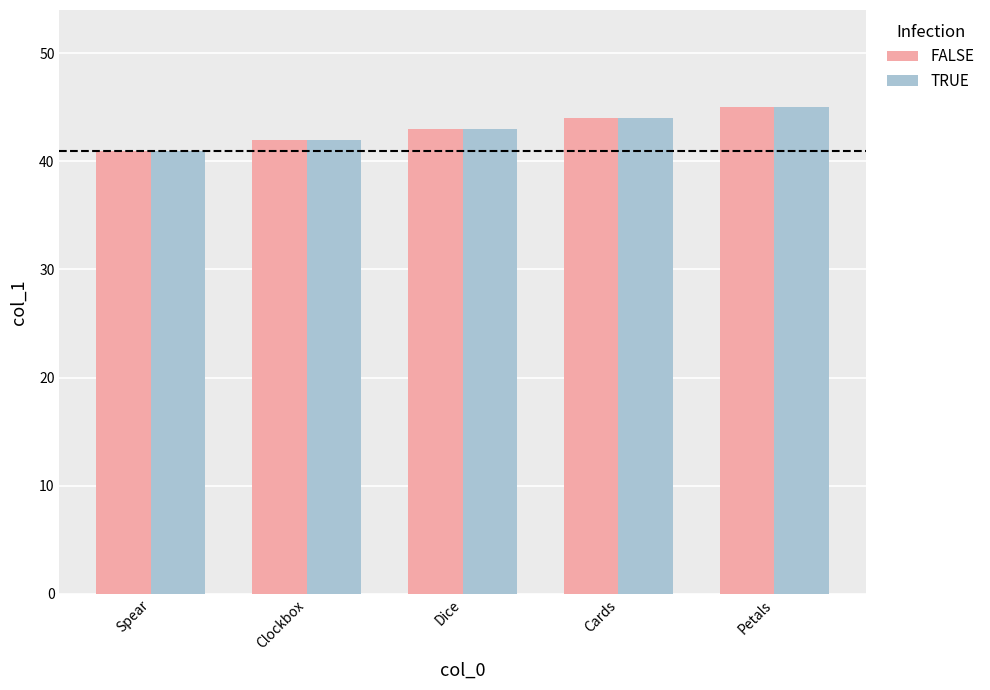

What is the total value across all series at Cards?

88